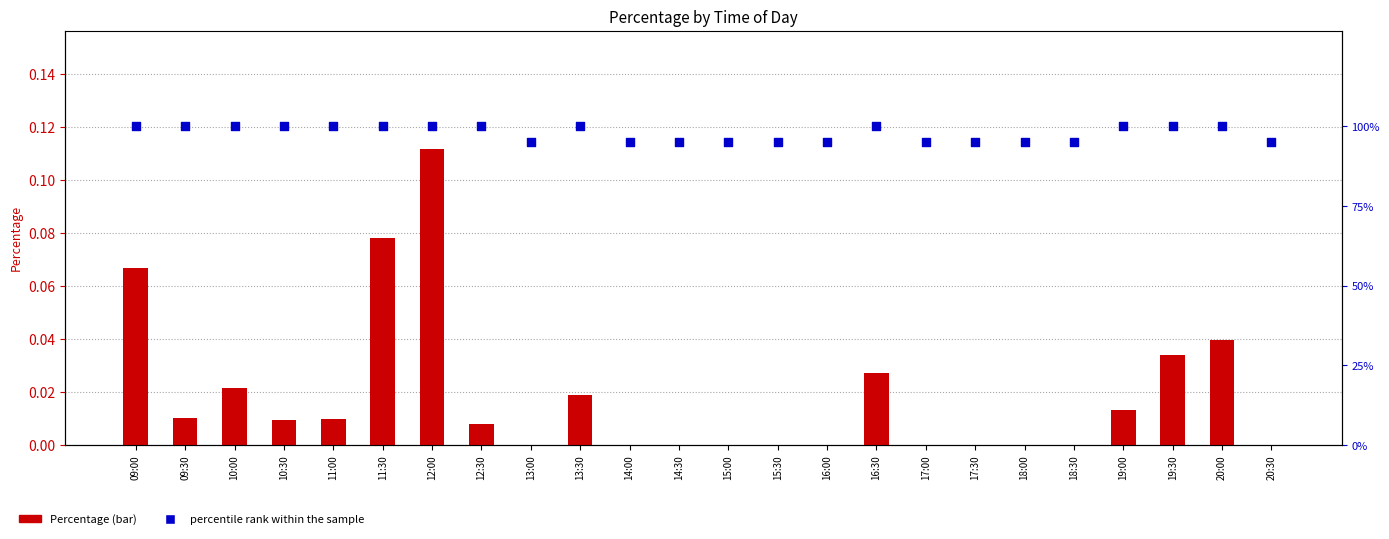

Is the value of percentile rank within the sample at 12:00 greater than the value of Percentage at 19:30?

Yes